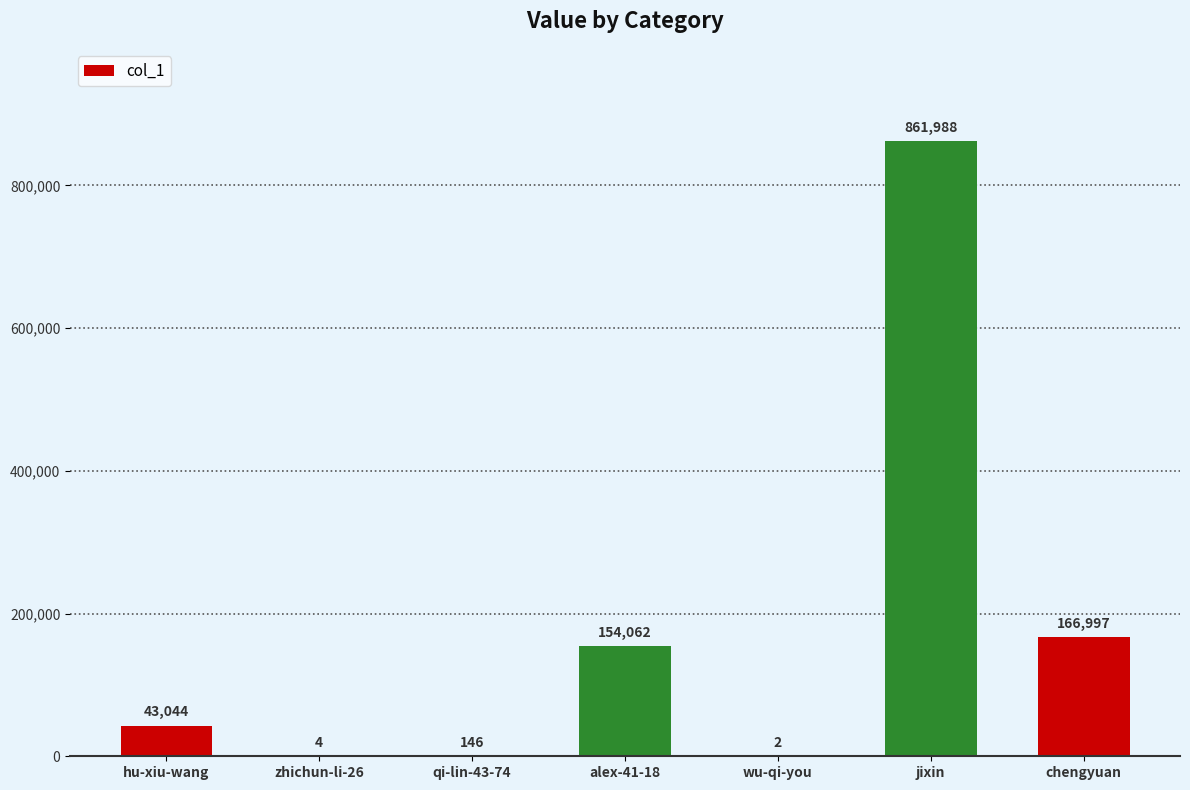

Which has a higher value, hu-xiu-wang or wu-qi-you?

hu-xiu-wang